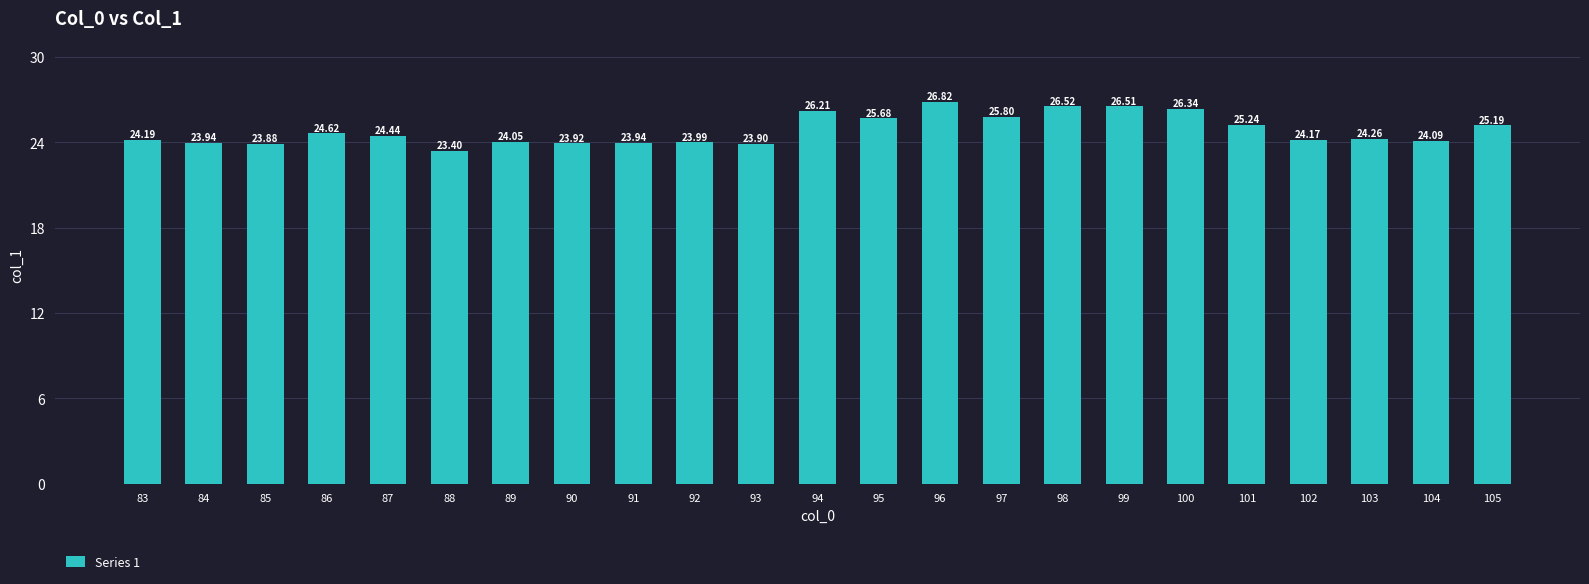

What is the difference between the second highest and second lowest values?

2.6